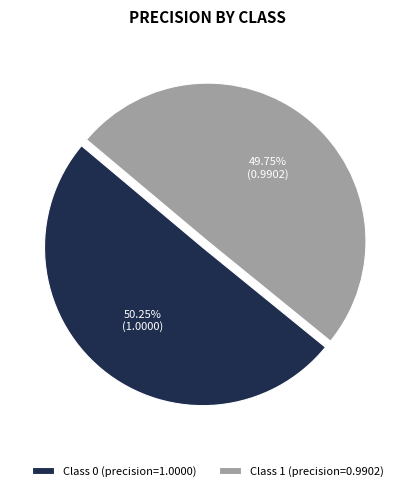

Is the sum of Class 0 (precision=1.0000) and Class 1 (precision=0.9902) greater than half?

Yes